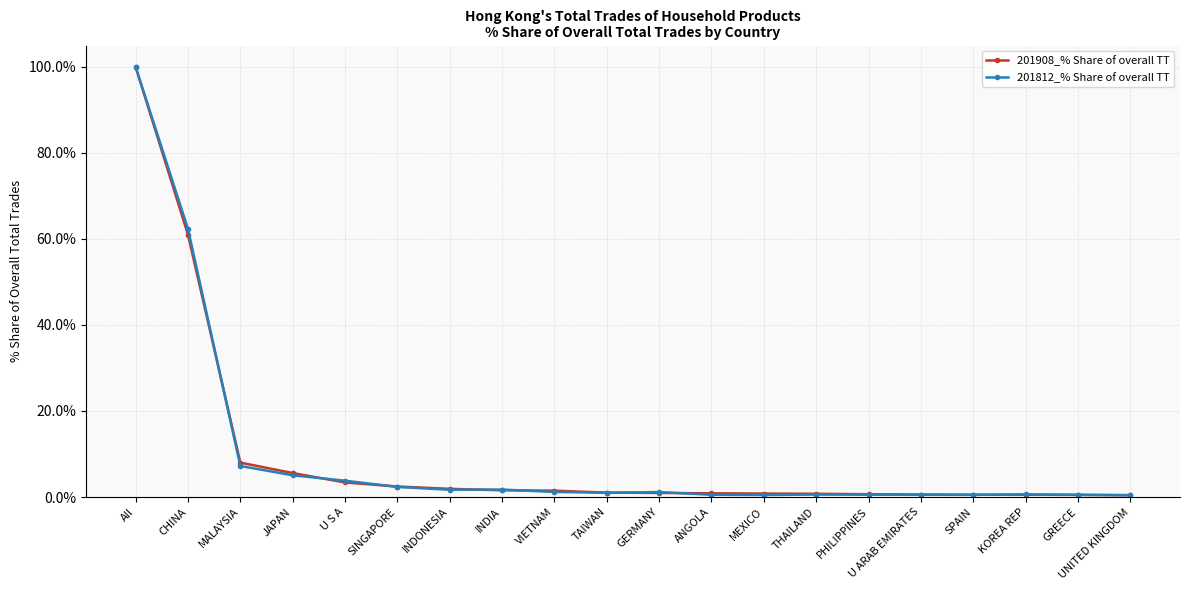

True or false: 201812_% Share of overall TT has a value of 0.5 at MEXICO.

True